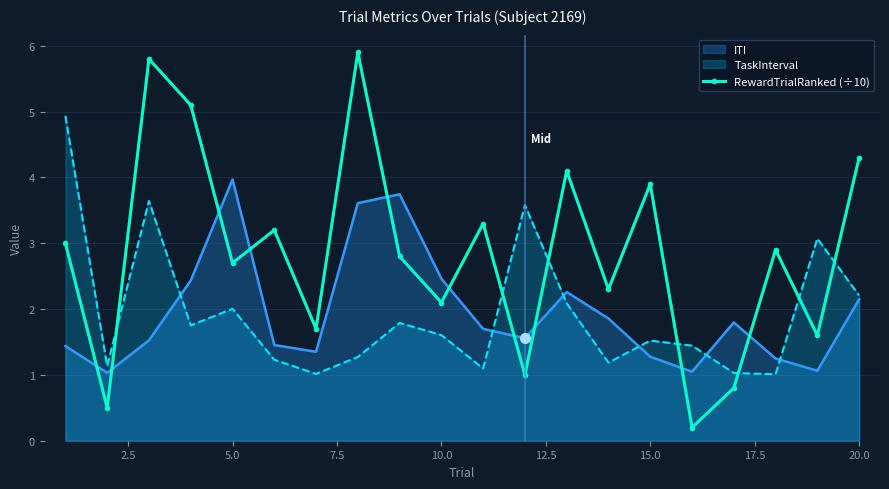

List the series in order of their peak value, highest first.

RewardTrialRanked (÷10), TaskInterval, ITI